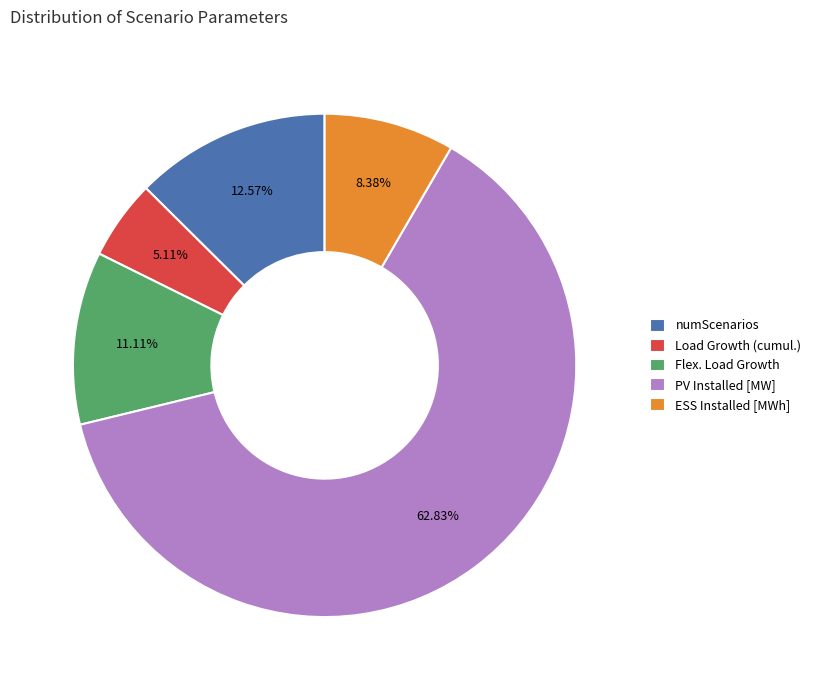

Which category accounts for the majority?

PV Installed [MW]